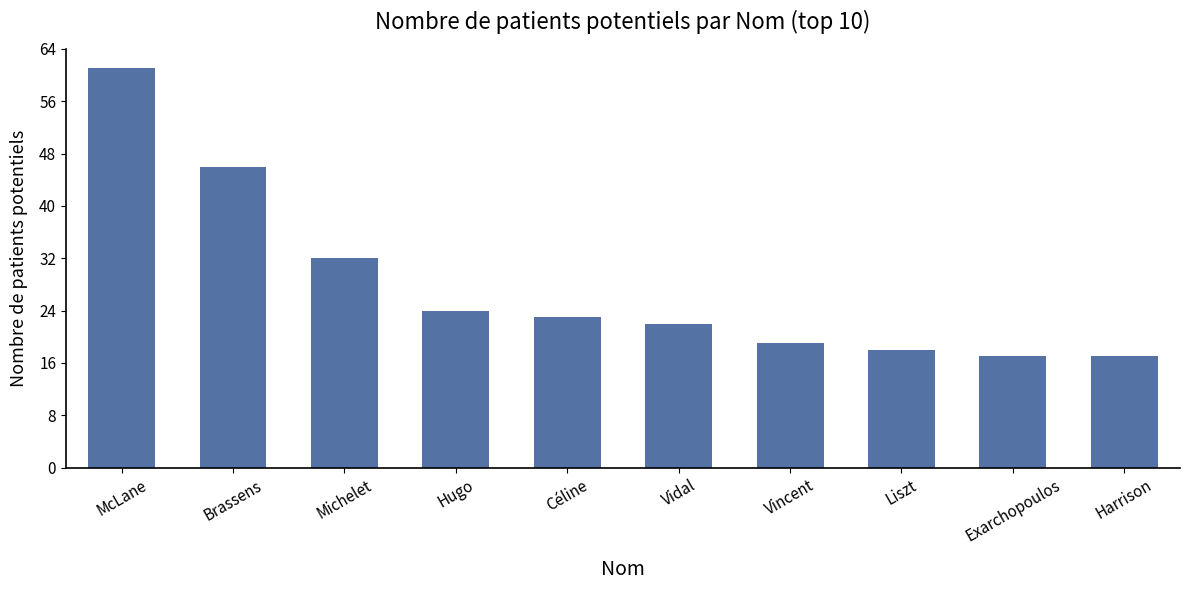

Which has a higher value, Liszt or McLane?

McLane